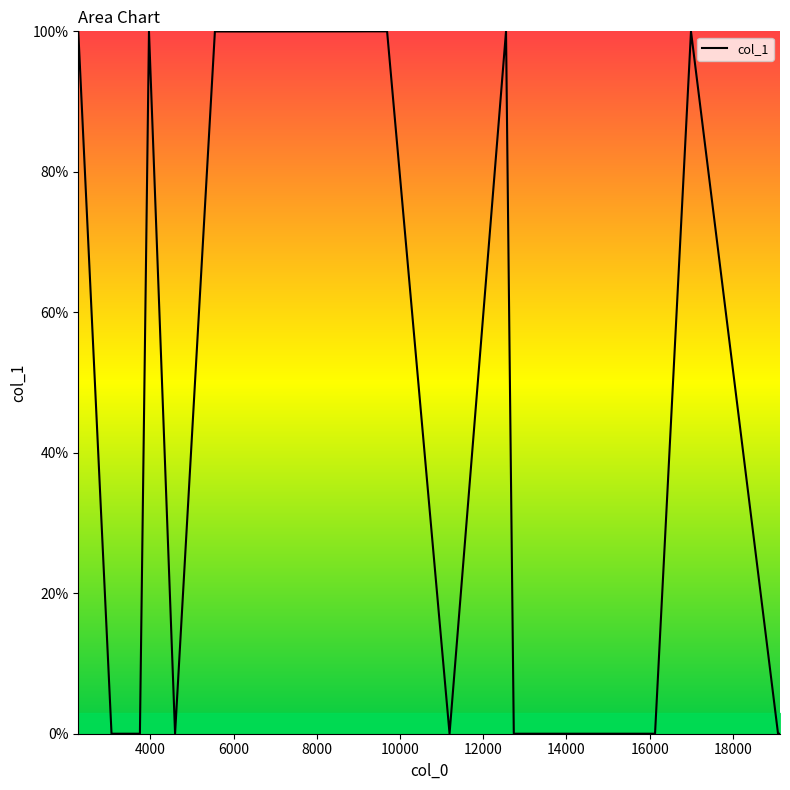

What is the difference between the maximum and minimum values?

100.0